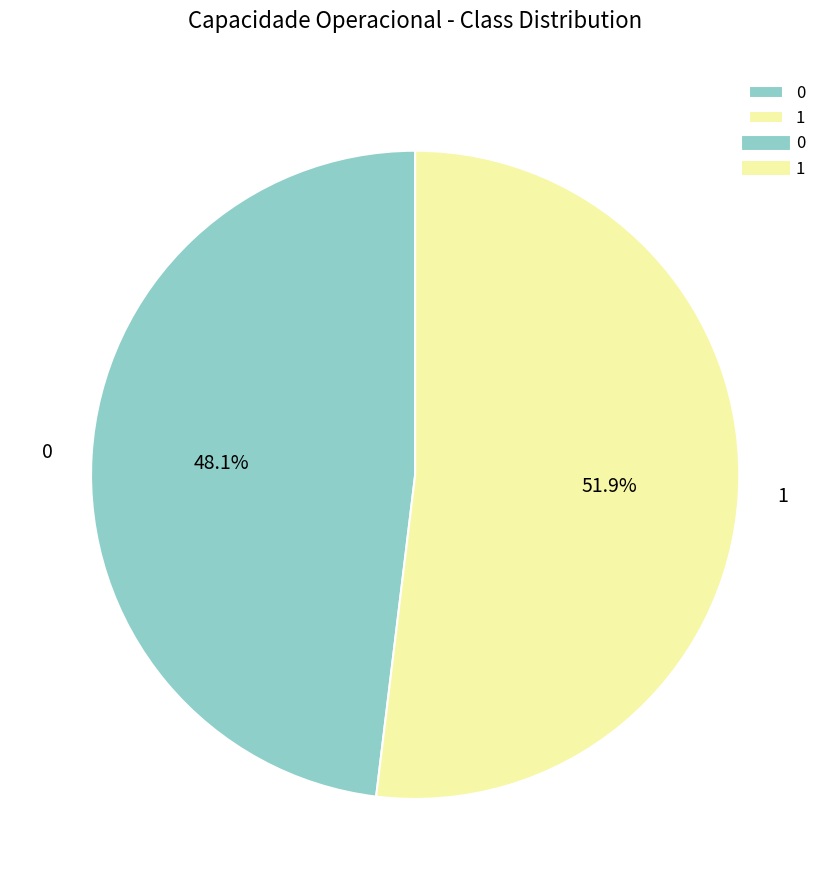

Is it true that 1 is 52% of the pie?

True